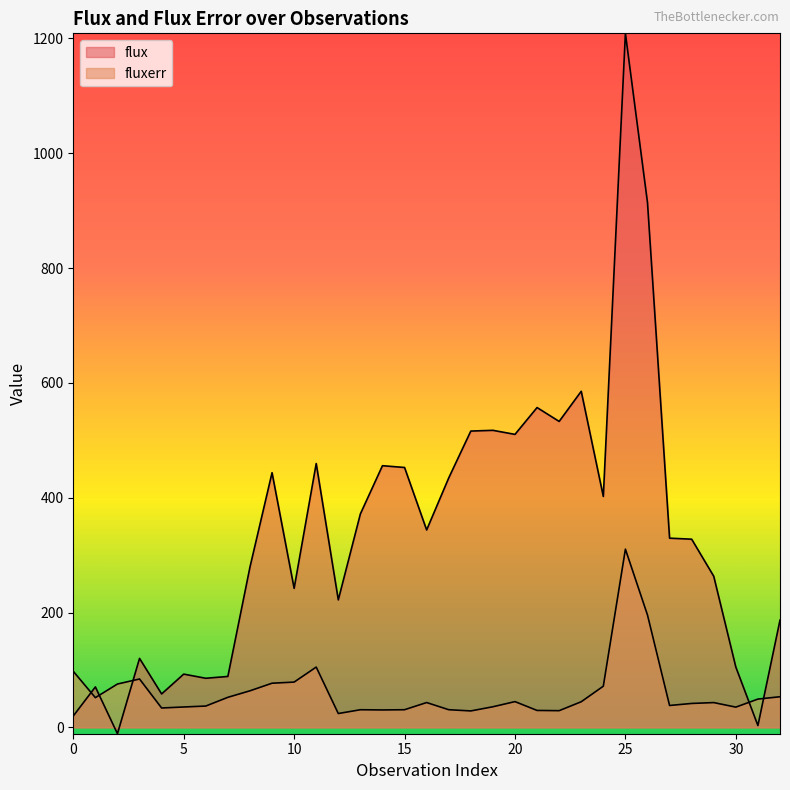

Where is flux nearest to the value 598?

23